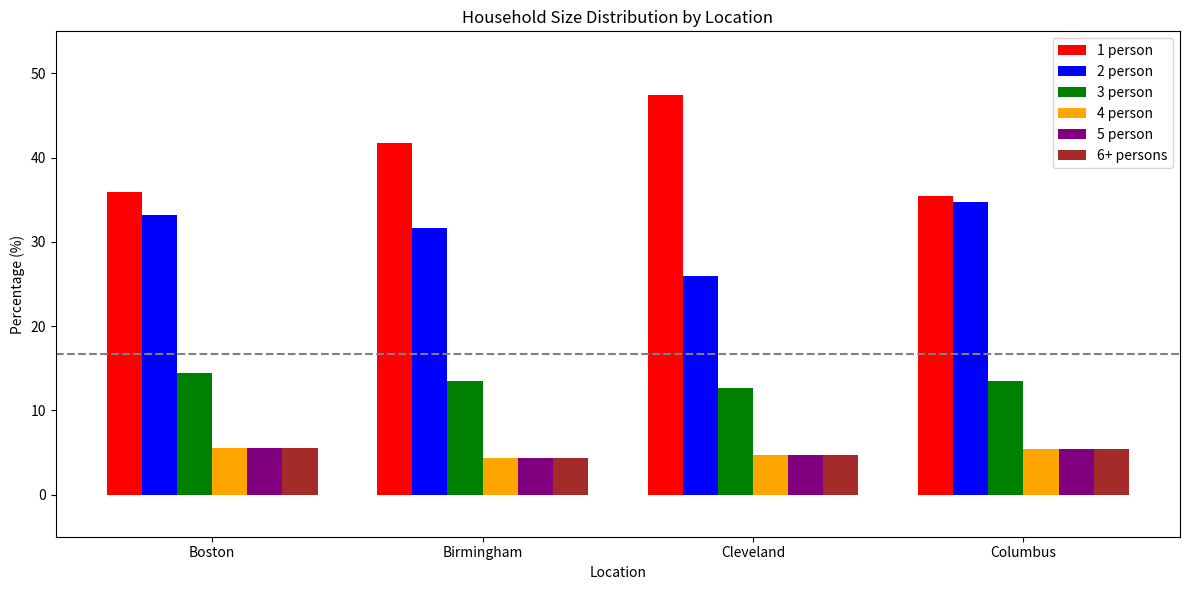

Rank the categories by 2 person value from lowest to highest.

Cleveland, Birmingham, Boston, Columbus